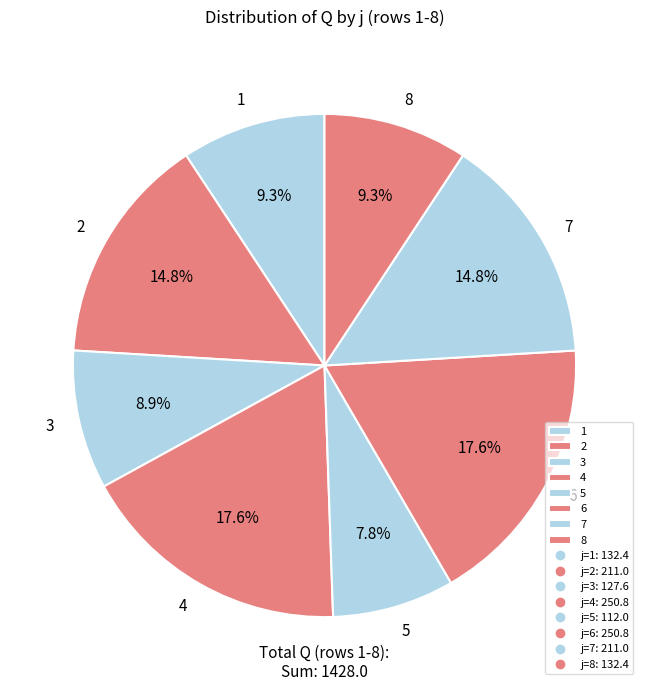

What is the smallest slice in the pie chart?

5